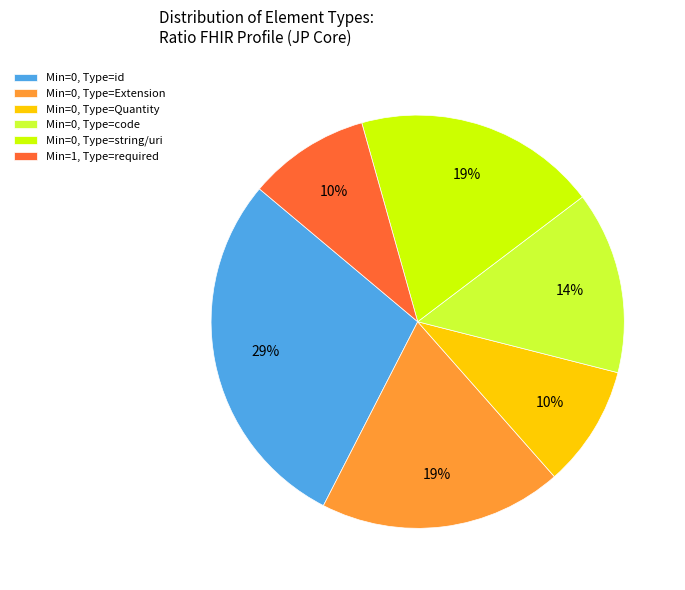

What is the largest slice in the pie chart?

Min=0, Type=id